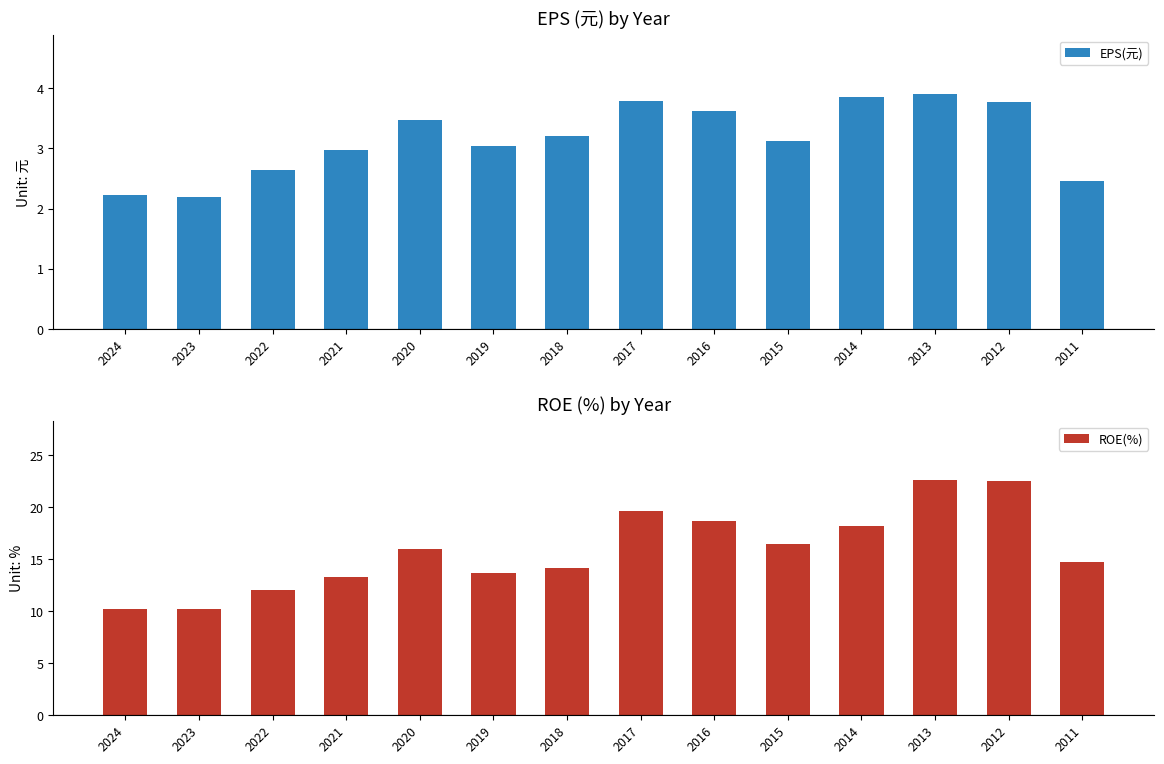

The value of ROE(%) at 2015 is 10.9. True or false?

False